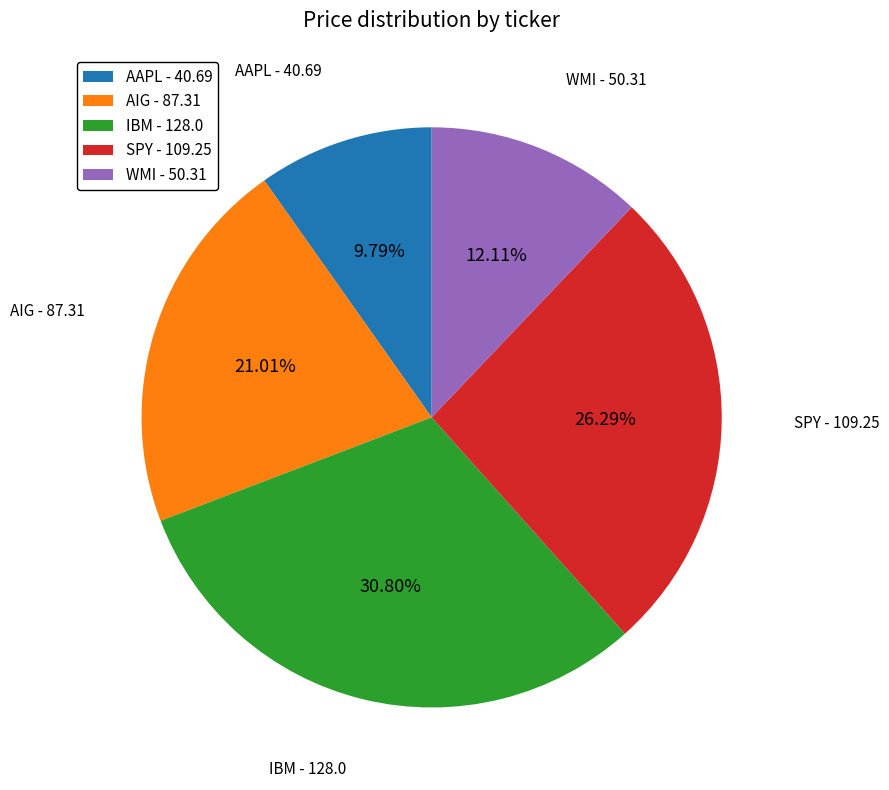

To the nearest percent, what percentage of the pie is AAPL?

10%